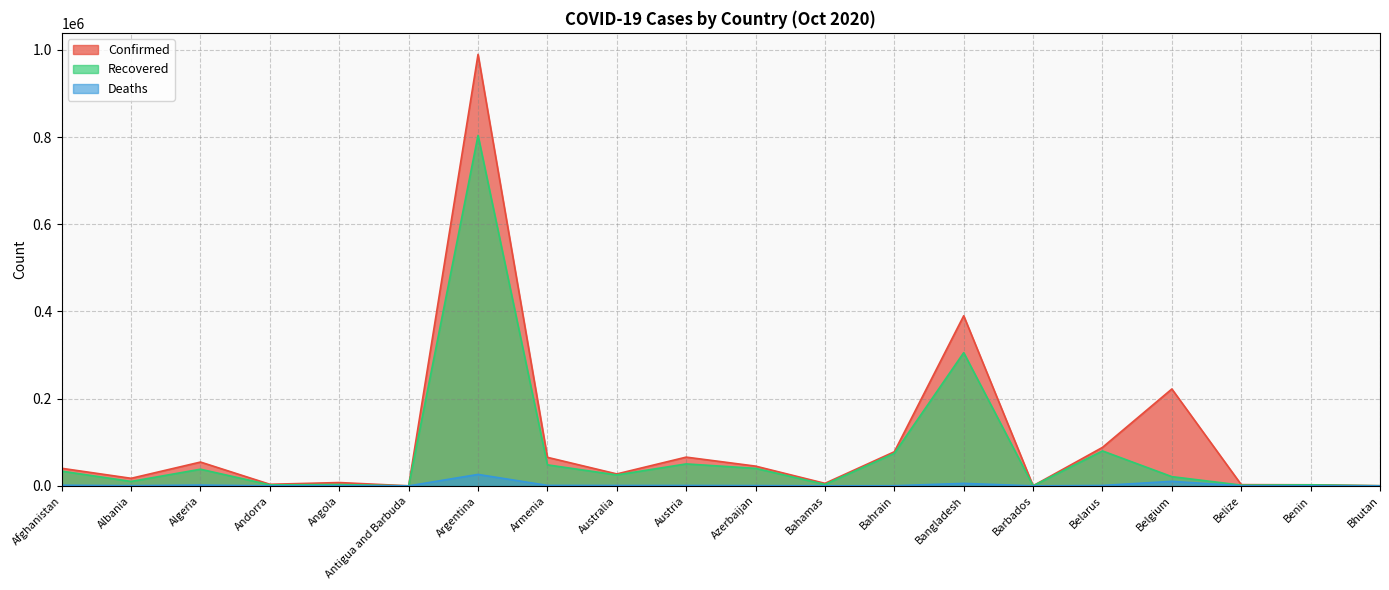

How many lines are shown in the chart?

3